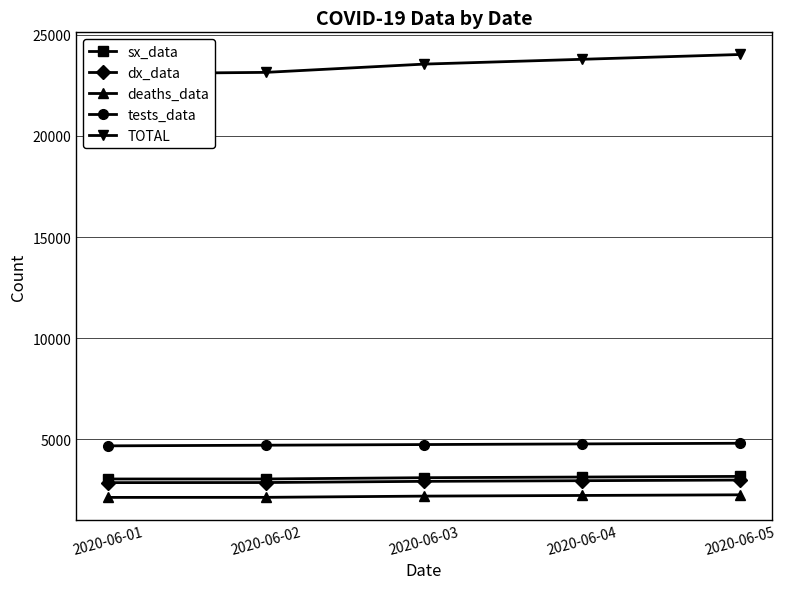

Which series changed the most between 2020-06-04 and 2020-06-05?

TOTAL